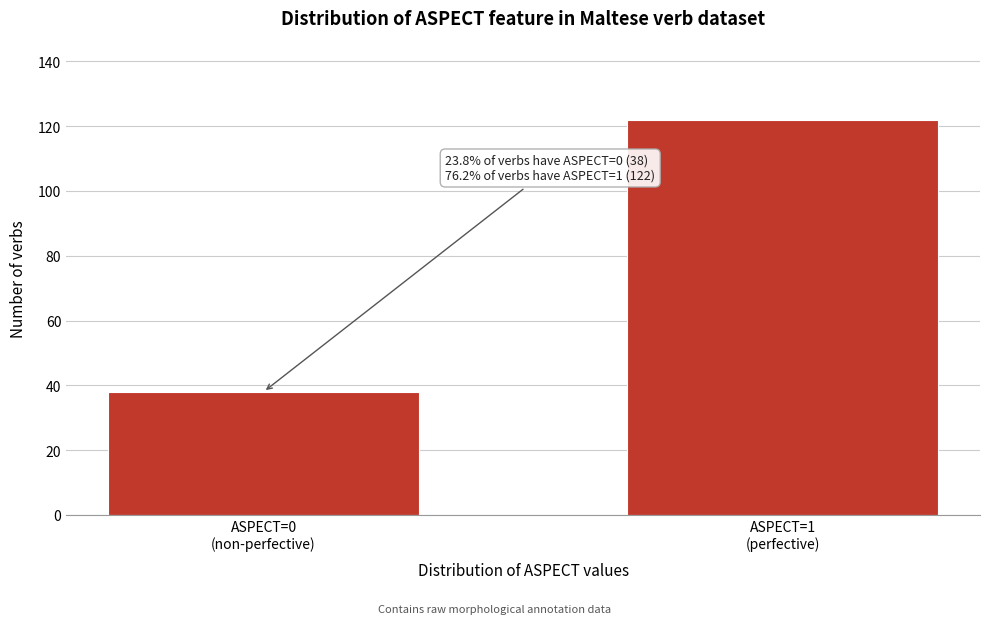

Reading left to right, transcribe all the data shown in this chart.

38	122